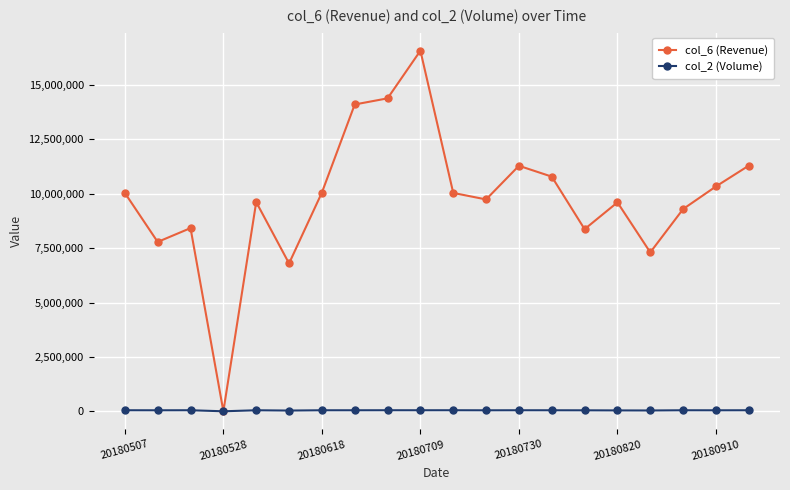

In col_6 (Revenue), how many points are lower than both neighbors (excluding endpoints)?

6